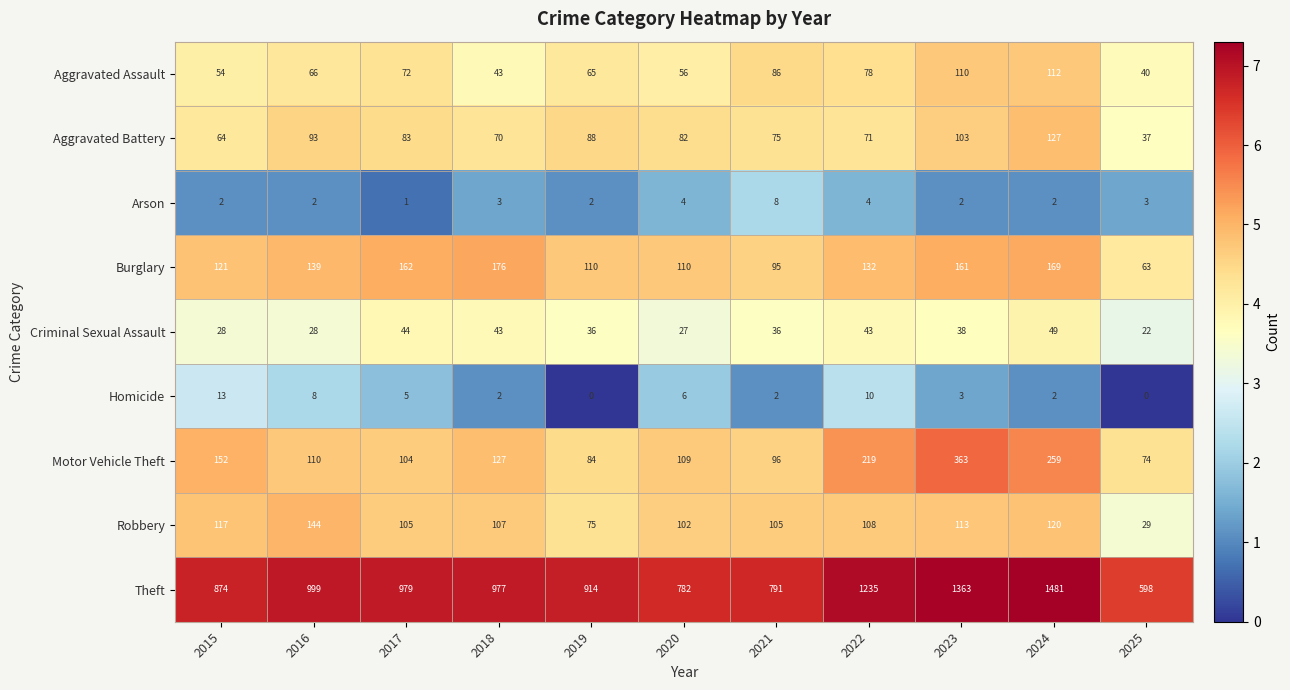

Which series has the widest spread of values?

Theft